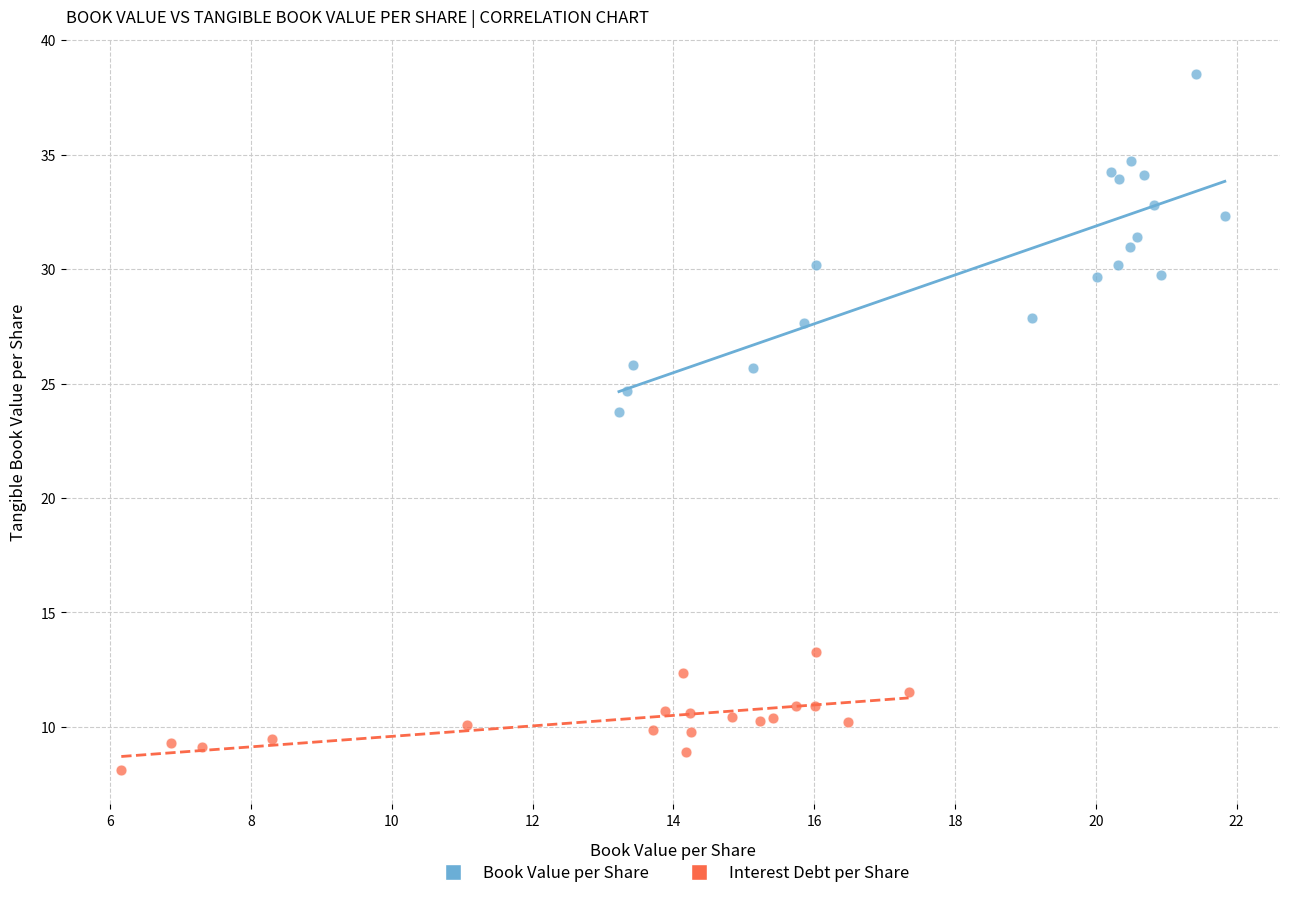

What are all the series names shown in the legend?

Book Value per Share, Interest Debt per Share